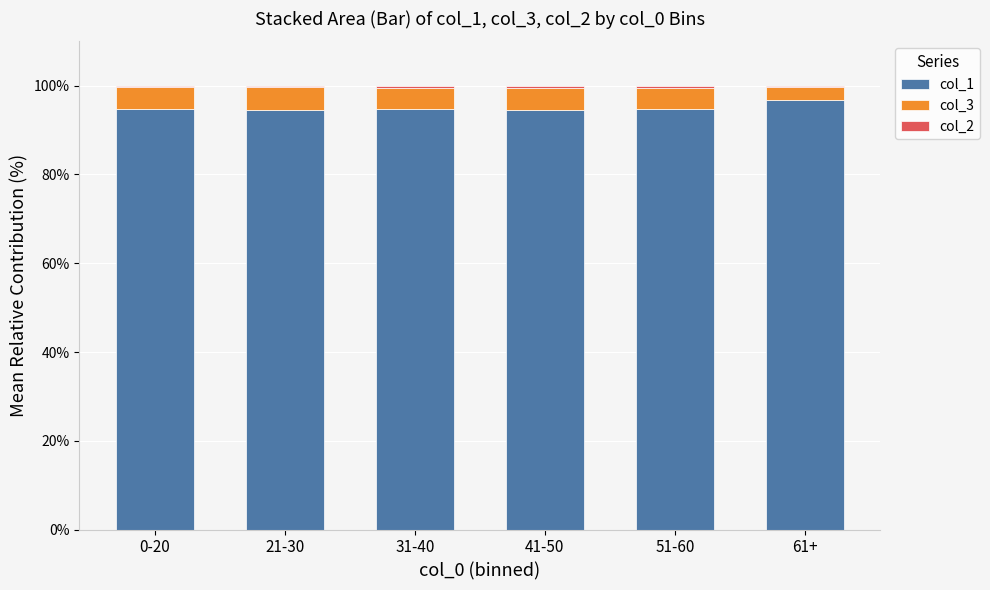

The col_1 series shows 46.3 at 61+. True or false?

False